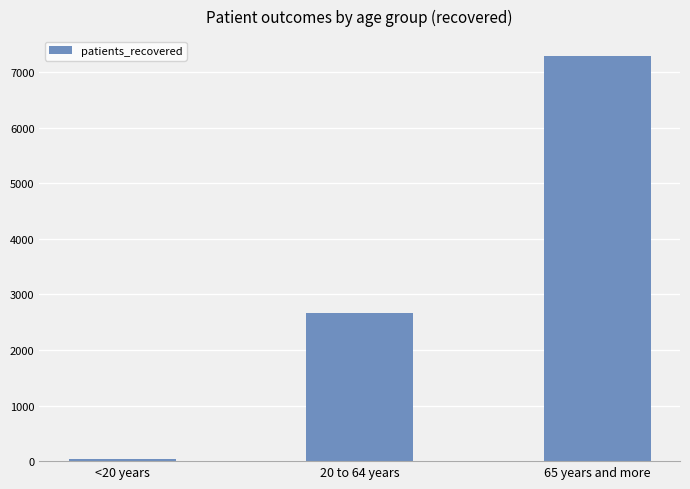

At which label is the value closest to 3658?

20 to 64 years